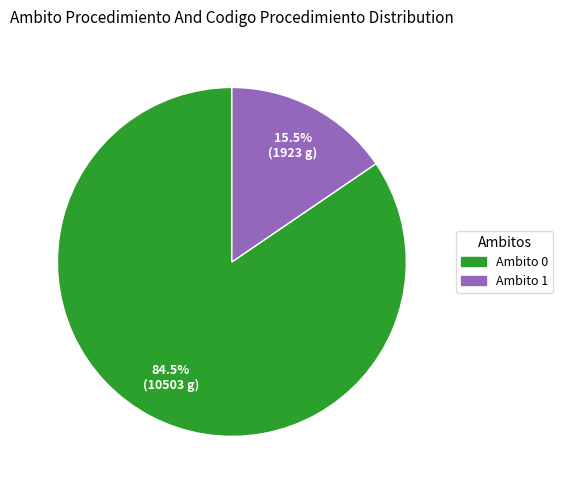

How many slices are in this pie chart?

2